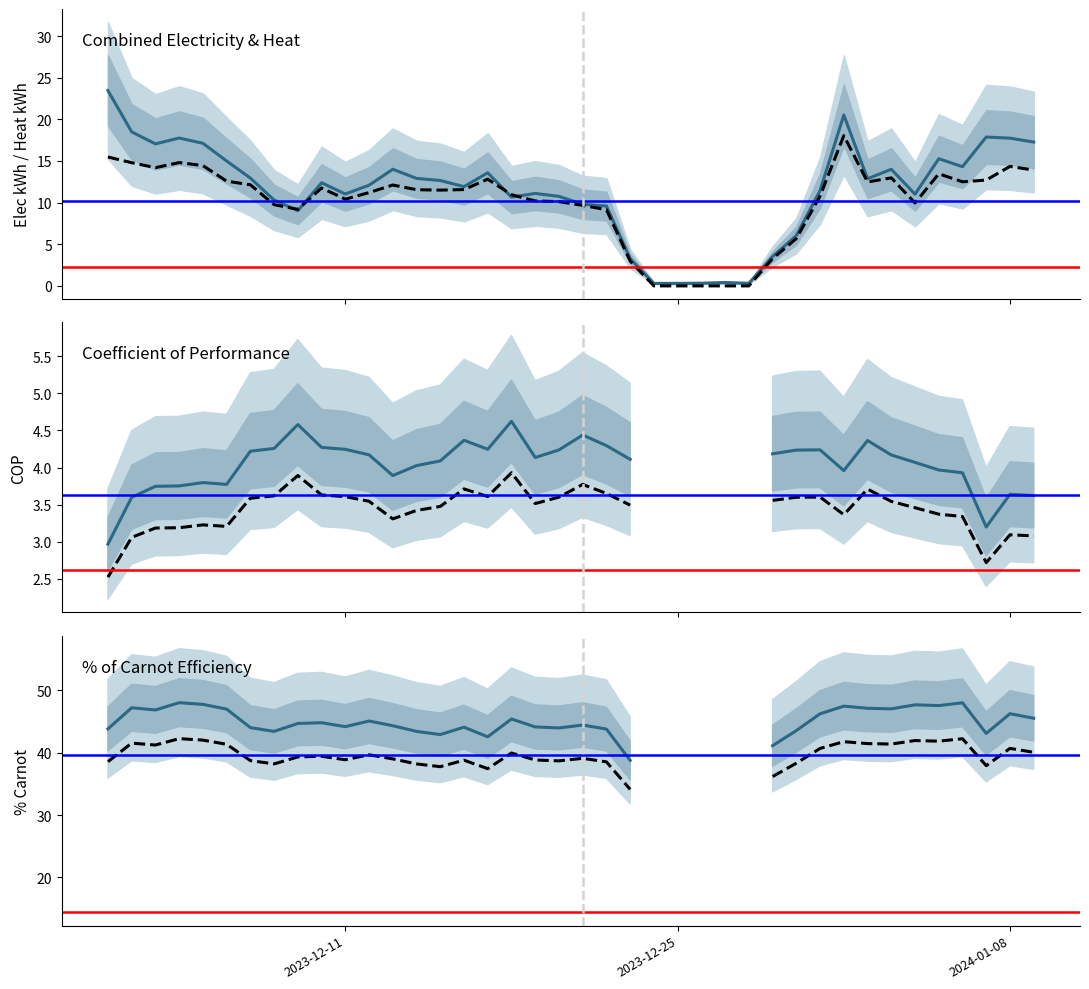

Does the chart have visible grid lines?

No